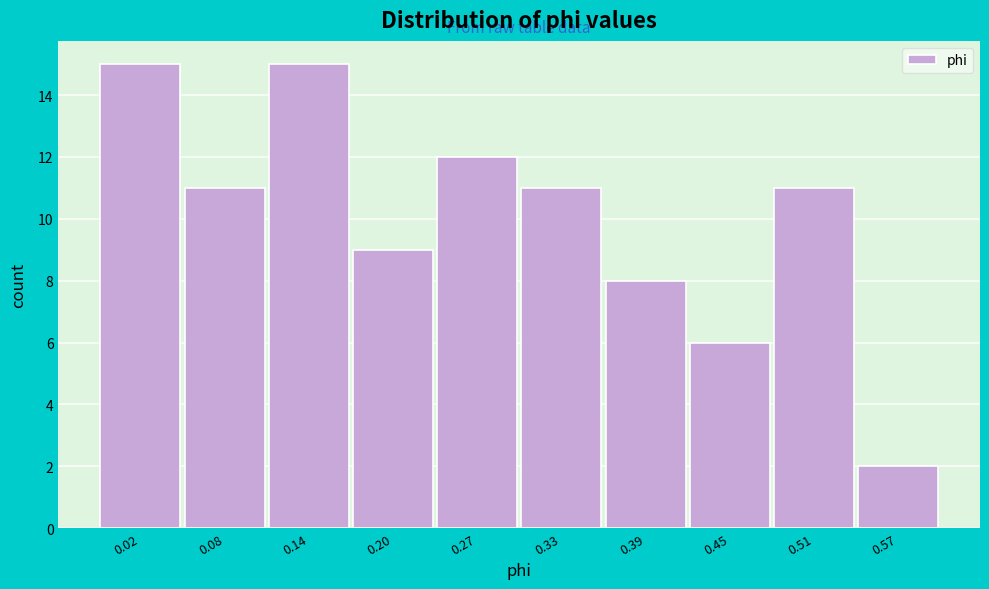

Reading left to right, what are all the values shown in this chart?

0.02=15	0.08=11	0.14=15	0.20=9	0.27=12	0.33=11	0.39=8	0.45=6	0.51=11	0.57=2